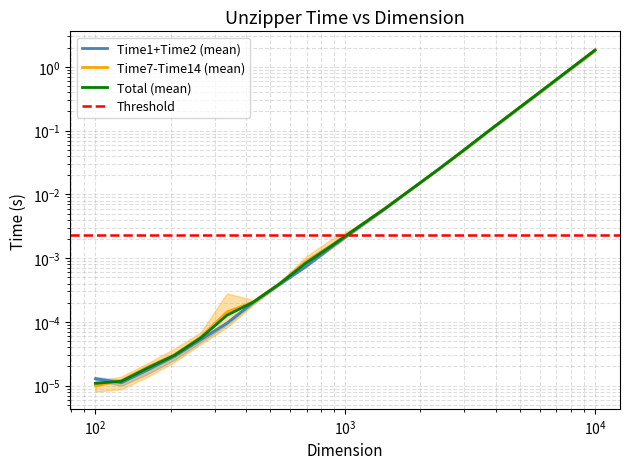

True or false: Unzipper_Time1 and Unzipper_Time2 intersect in this chart.

True